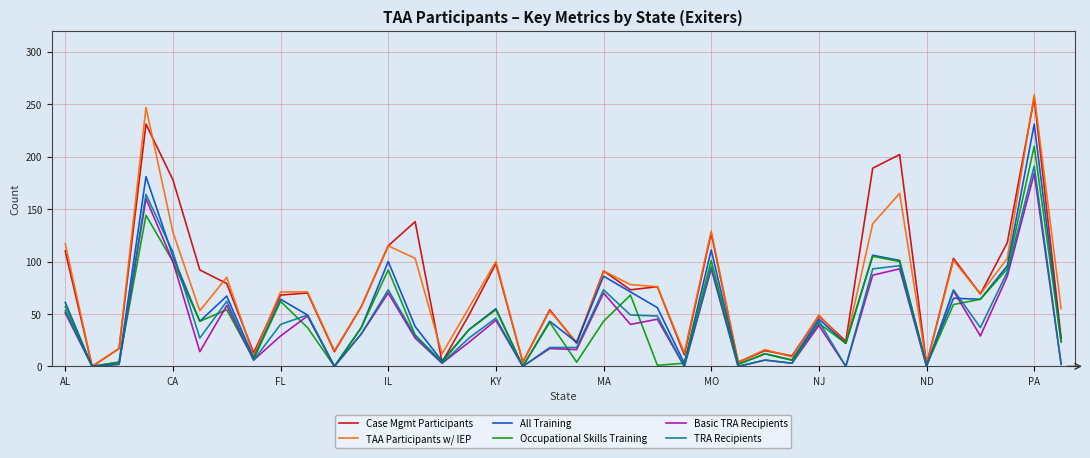

What is the highest value of the Basic TRA Recipients series?

184